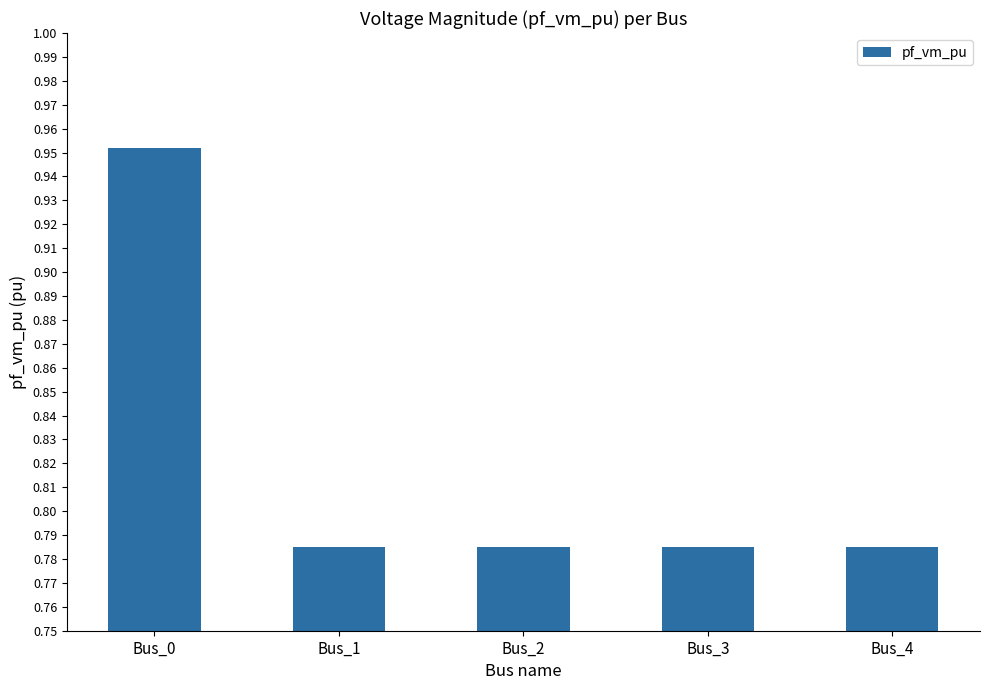

What is the sum of the values at Bus_1 and Bus_2?

1.6